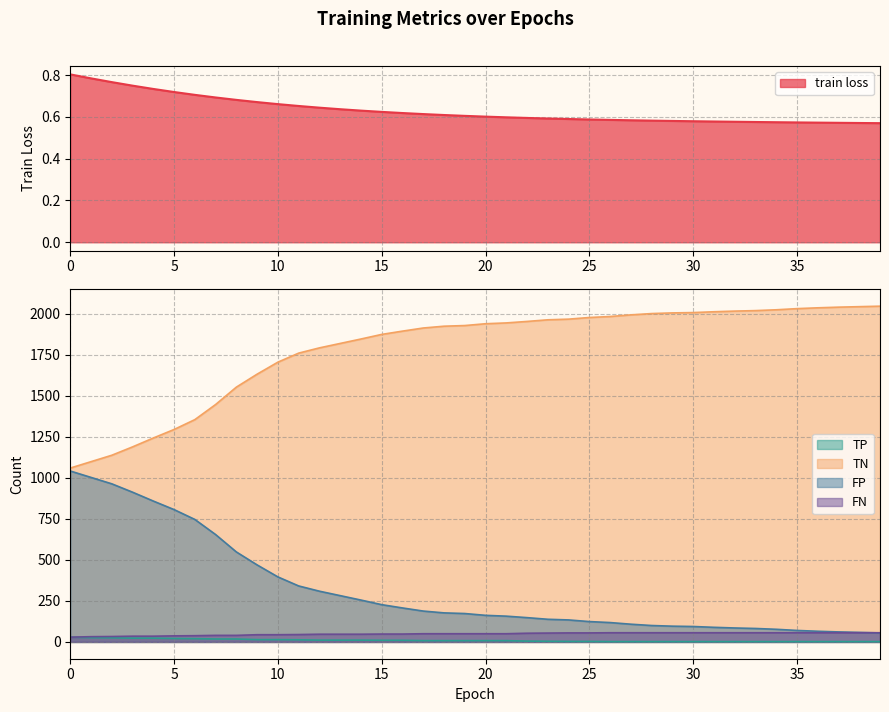

What is the highest value of the TP series?

29